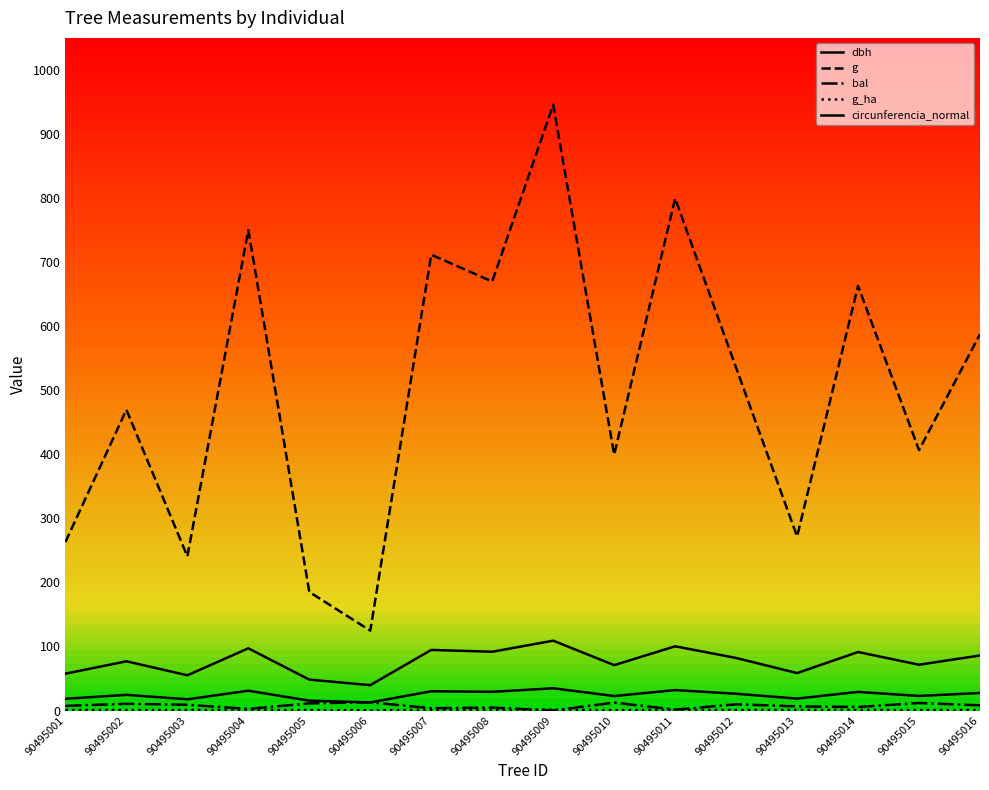

Is this an area chart (filled region under the line)?

No